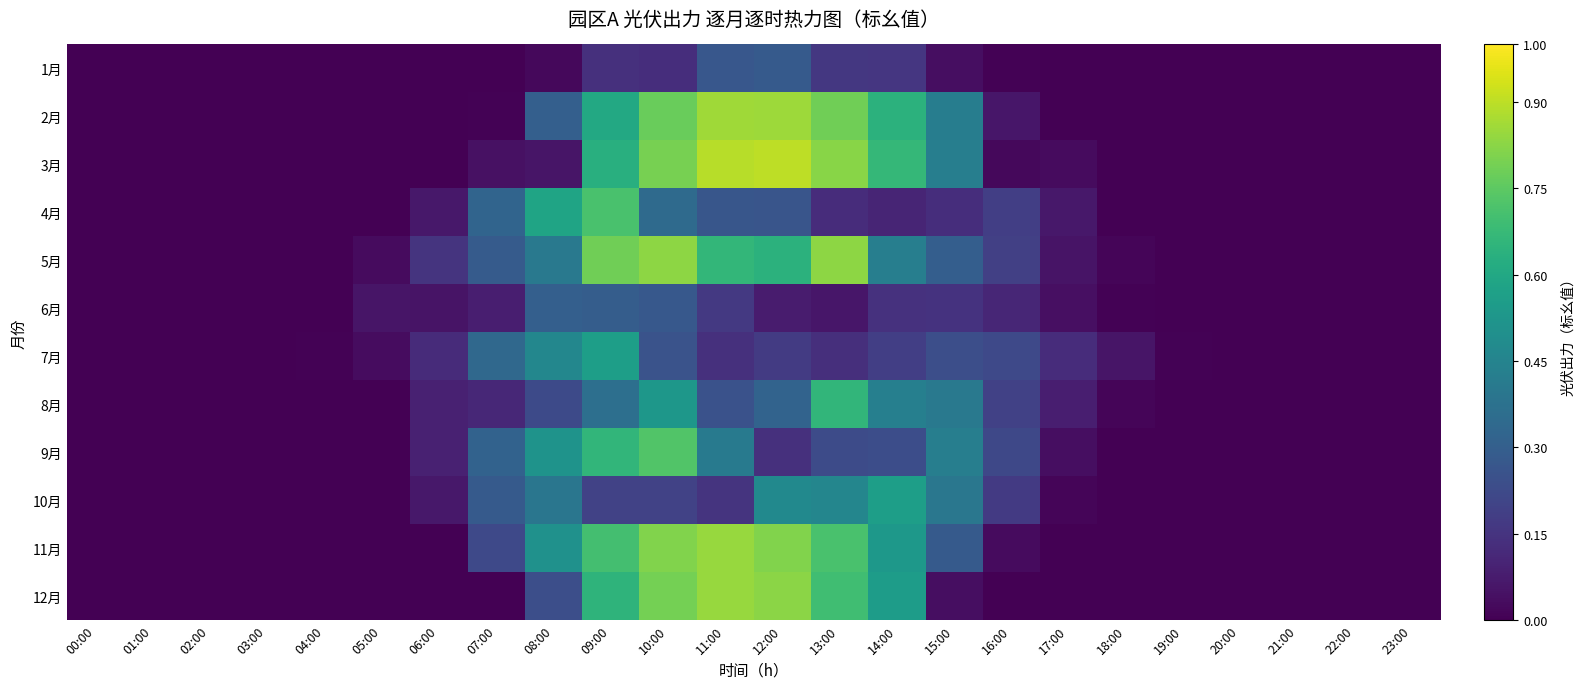

Reading left to right, list all the values displayed in this chart.

1月: 00:00=0.0	01:00=0.0	02:00=0.0	03:00=0.0	04:00=0.0	05:00=0.0	06:00=0.0	07:00=0.0	08:00=0.0	09:00=0.1	10:00=0.1	11:00=0.3	12:00=0.3	13:00=0.2	14:00=0.2	15:00=0.0	16:00=0.0	17:00=0.0	18:00=0.0	19:00=0.0	20:00=0.0	21:00=0.0	22:00=0.0	23:00=0.0
2月: 00:00=0.0	01:00=0.0	02:00=0.0	03:00=0.0	04:00=0.0	05:00=0.0	06:00=0.0	07:00=0.0	08:00=0.3	09:00=0.6	10:00=0.8	11:00=0.9	12:00=0.9	13:00=0.8	14:00=0.6	15:00=0.4	16:00=0.1	17:00=0.0	18:00=0.0	19:00=0.0	20:00=0.0	21:00=0.0	22:00=0.0	23:00=0.0
3月: 00:00=0.0	01:00=0.0	02:00=0.0	03:00=0.0	04:00=0.0	05:00=0.0	06:00=0.0	07:00=0.0	08:00=0.1	09:00=0.6	10:00=0.8	11:00=0.9	12:00=0.9	13:00=0.8	14:00=0.7	15:00=0.4	16:00=0.0	17:00=0.0	18:00=0.0	19:00=0.0	20:00=0.0	21:00=0.0	22:00=0.0	23:00=0.0
4月: 00:00=0.0	01:00=0.0	02:00=0.0	03:00=0.0	04:00=0.0	05:00=0.0	06:00=0.1	07:00=0.3	08:00=0.6	09:00=0.7	10:00=0.3	11:00=0.3	12:00=0.3	13:00=0.1	14:00=0.1	15:00=0.1	16:00=0.2	17:00=0.1	18:00=0.0	19:00=0.0	20:00=0.0	21:00=0.0	22:00=0.0	23:00=0.0
5月: 00:00=0.0	01:00=0.0	02:00=0.0	03:00=0.0	04:00=0.0	05:00=0.0	06:00=0.1	07:00=0.3	08:00=0.4	09:00=0.8	10:00=0.8	11:00=0.7	12:00=0.6	13:00=0.8	14:00=0.4	15:00=0.3	16:00=0.2	17:00=0.1	18:00=0.0	19:00=0.0	20:00=0.0	21:00=0.0	22:00=0.0	23:00=0.0
6月: 00:00=0.0	01:00=0.0	02:00=0.0	03:00=0.0	04:00=0.0	05:00=0.1	06:00=0.1	07:00=0.1	08:00=0.3	09:00=0.3	10:00=0.3	11:00=0.2	12:00=0.1	13:00=0.1	14:00=0.1	15:00=0.1	16:00=0.1	17:00=0.0	18:00=0.0	19:00=0.0	20:00=0.0	21:00=0.0	22:00=0.0	23:00=0.0
7月: 00:00=0.0	01:00=0.0	02:00=0.0	03:00=0.0	04:00=0.0	05:00=0.0	06:00=0.1	07:00=0.3	08:00=0.5	09:00=0.6	10:00=0.3	11:00=0.1	12:00=0.2	13:00=0.1	14:00=0.2	15:00=0.2	16:00=0.2	17:00=0.1	18:00=0.1	19:00=0.0	20:00=0.0	21:00=0.0	22:00=0.0	23:00=0.0
8月: 00:00=0.0	01:00=0.0	02:00=0.0	03:00=0.0	04:00=0.0	05:00=0.0	06:00=0.1	07:00=0.1	08:00=0.2	09:00=0.4	10:00=0.5	11:00=0.3	12:00=0.3	13:00=0.7	14:00=0.4	15:00=0.4	16:00=0.2	17:00=0.1	18:00=0.0	19:00=0.0	20:00=0.0	21:00=0.0	22:00=0.0	23:00=0.0
9月: 00:00=0.0	01:00=0.0	02:00=0.0	03:00=0.0	04:00=0.0	05:00=0.0	06:00=0.1	07:00=0.3	08:00=0.5	09:00=0.7	10:00=0.7	11:00=0.4	12:00=0.1	13:00=0.2	14:00=0.2	15:00=0.4	16:00=0.2	17:00=0.0	18:00=0.0	19:00=0.0	20:00=0.0	21:00=0.0	22:00=0.0	23:00=0.0
10月: 00:00=0.0	01:00=0.0	02:00=0.0	03:00=0.0	04:00=0.0	05:00=0.0	06:00=0.1	07:00=0.3	08:00=0.4	09:00=0.2	10:00=0.2	11:00=0.1	12:00=0.5	13:00=0.5	14:00=0.6	15:00=0.4	16:00=0.2	17:00=0.0	18:00=0.0	19:00=0.0	20:00=0.0	21:00=0.0	22:00=0.0	23:00=0.0
11月: 00:00=0.0	01:00=0.0	02:00=0.0	03:00=0.0	04:00=0.0	05:00=0.0	06:00=0.0	07:00=0.2	08:00=0.5	09:00=0.7	10:00=0.8	11:00=0.8	12:00=0.8	13:00=0.7	14:00=0.5	15:00=0.3	16:00=0.0	17:00=0.0	18:00=0.0	19:00=0.0	20:00=0.0	21:00=0.0	22:00=0.0	23:00=0.0
12月: 00:00=0.0	01:00=0.0	02:00=0.0	03:00=0.0	04:00=0.0	05:00=0.0	06:00=0.0	07:00=0.0	08:00=0.2	09:00=0.6	10:00=0.8	11:00=0.8	12:00=0.8	13:00=0.7	14:00=0.6	15:00=0.0	16:00=0.0	17:00=0.0	18:00=0.0	19:00=0.0	20:00=0.0	21:00=0.0	22:00=0.0	23:00=0.0